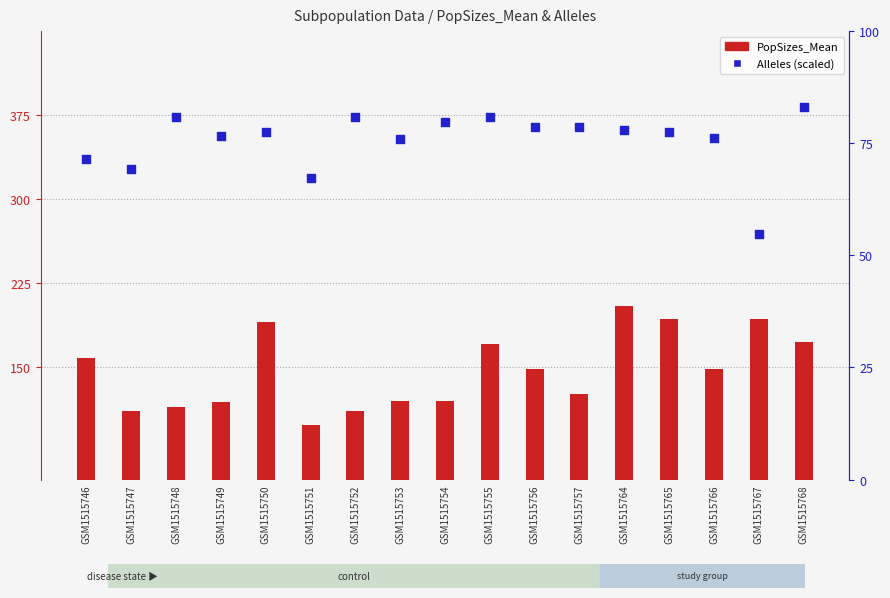

Which series reaches the minimum Y coordinate?

PopSizes_Mean